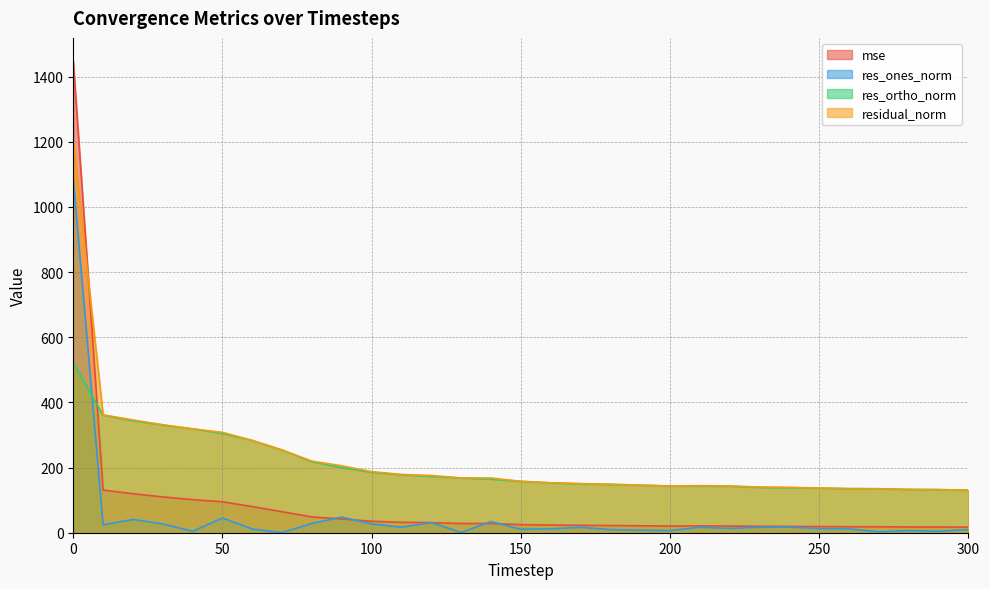

The res_ones_norm series shows 16.9 at 210. True or false?

True